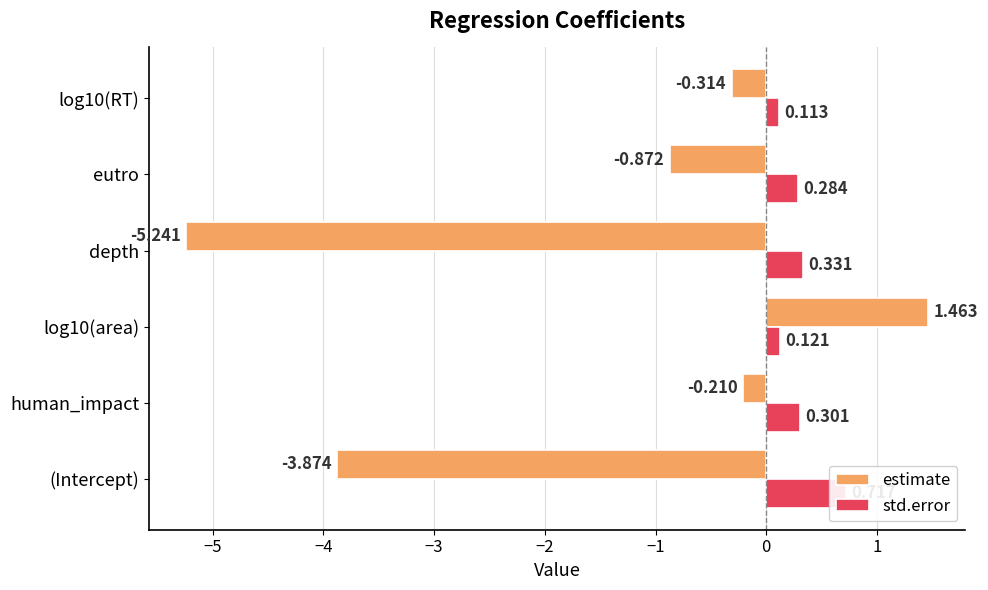

What is the value of the std.error bar at the 2nd from the left?

0.3